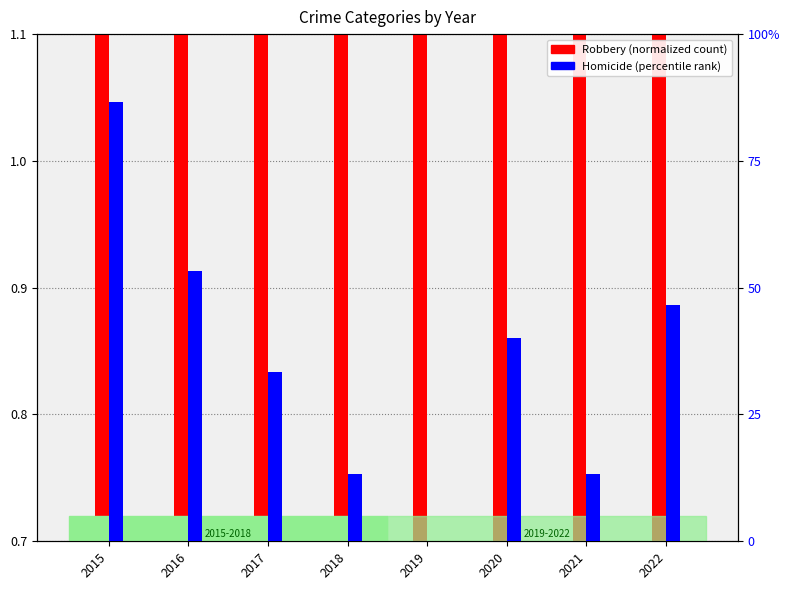

How many bars are there in total?

16